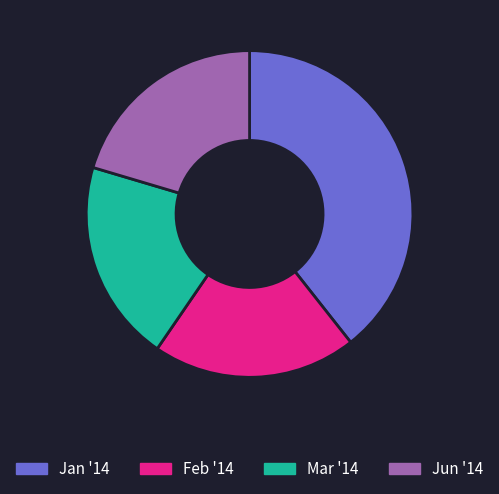

Combined, do Jan '14 and Feb '14 account for over 50%?

Yes